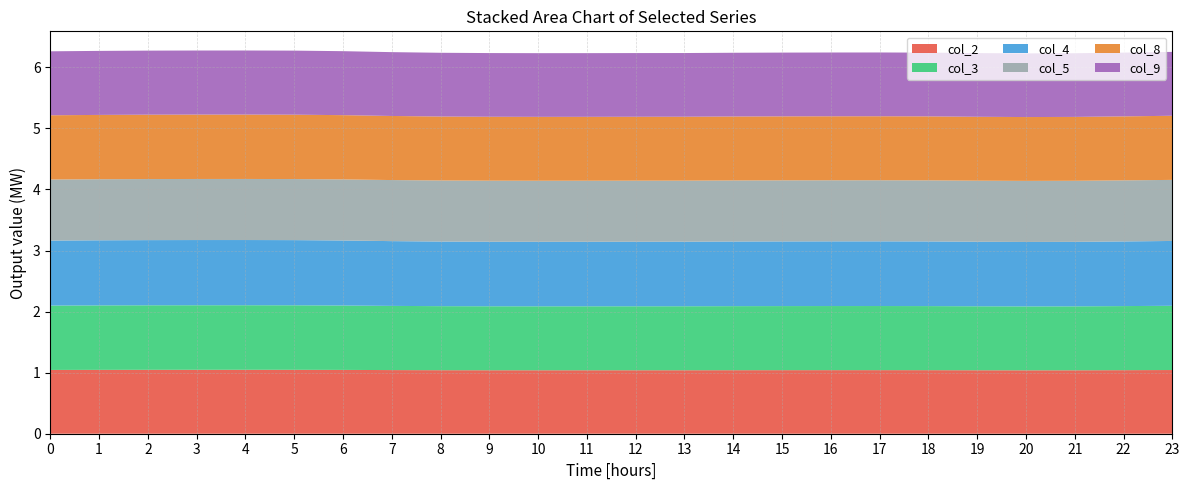

Reading left to right, list all the values displayed in this chart.

col_2: 1.0	1.0	1.0	1.0	1.0	1.0	1.0	1.0	1.0	1.0	1.0	1.0	1.0	1.0	1.0	1.0	1.0	1.0	1.0	1.0	1.0	1.0	1.0	1.0
col_3: 1.1	1.1	1.1	1.1	1.1	1.1	1.1	1.1	1.0	1.0	1.0	1.0	1.0	1.0	1.0	1.0	1.0	1.0	1.0	1.0	1.0	1.0	1.0	1.1
col_4: 1.1	1.1	1.1	1.1	1.1	1.1	1.1	1.1	1.1	1.1	1.1	1.1	1.1	1.1	1.1	1.1	1.1	1.1	1.1	1.1	1.1	1.1	1.1	1.1
col_5: 1.0	1.0	1.0	1.0	1.0	1.0	1.0	1.0	1.0	1.0	1.0	1.0	1.0	1.0	1.0	1.0	1.0	1.0	1.0	1.0	1.0	1.0	1.0	1.0
col_8: 1.1	1.1	1.1	1.1	1.1	1.1	1.1	1.0	1.0	1.0	1.0	1.0	1.0	1.0	1.0	1.0	1.0	1.0	1.0	1.0	1.0	1.0	1.0	1.1
col_9: 1.0	1.0	1.0	1.0	1.0	1.0	1.0	1.0	1.0	1.0	1.0	1.0	1.0	1.0	1.0	1.0	1.0	1.0	1.0	1.0	1.0	1.0	1.0	1.0